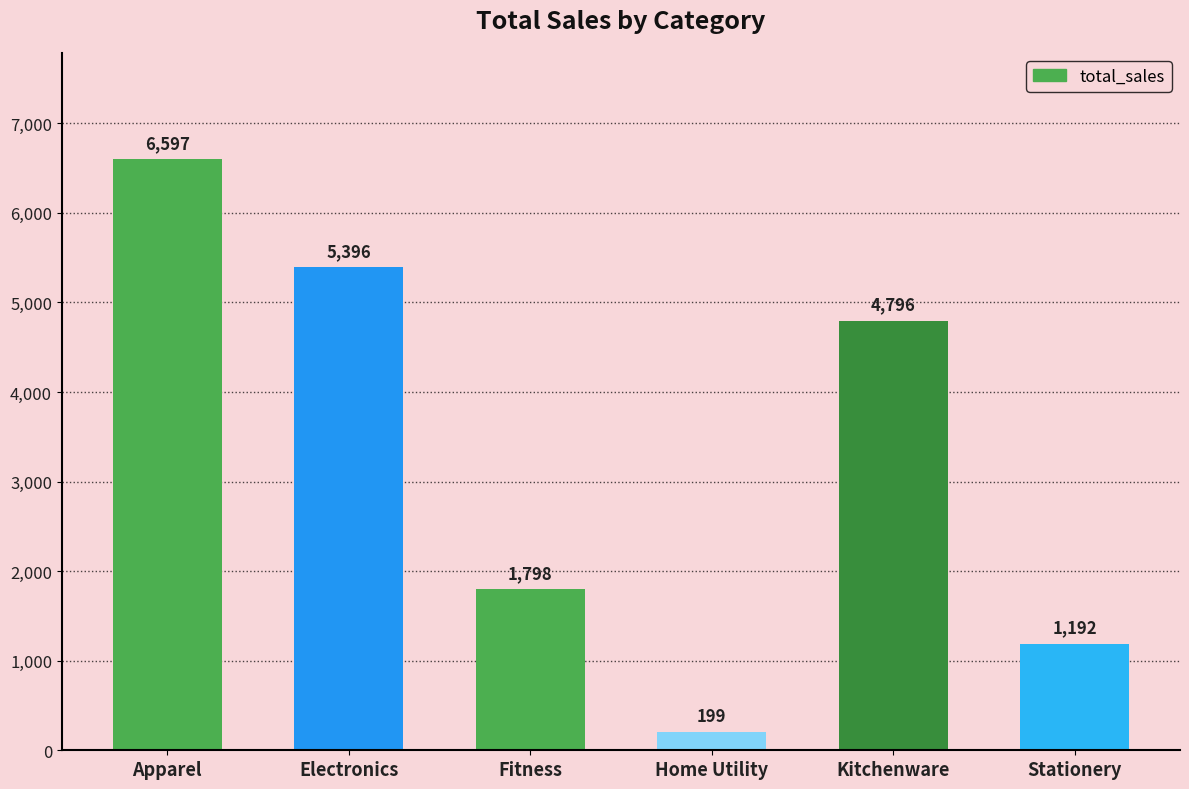

Reading left to right, list all the values displayed in this chart.

6597	5396	1798	199	4796	1192